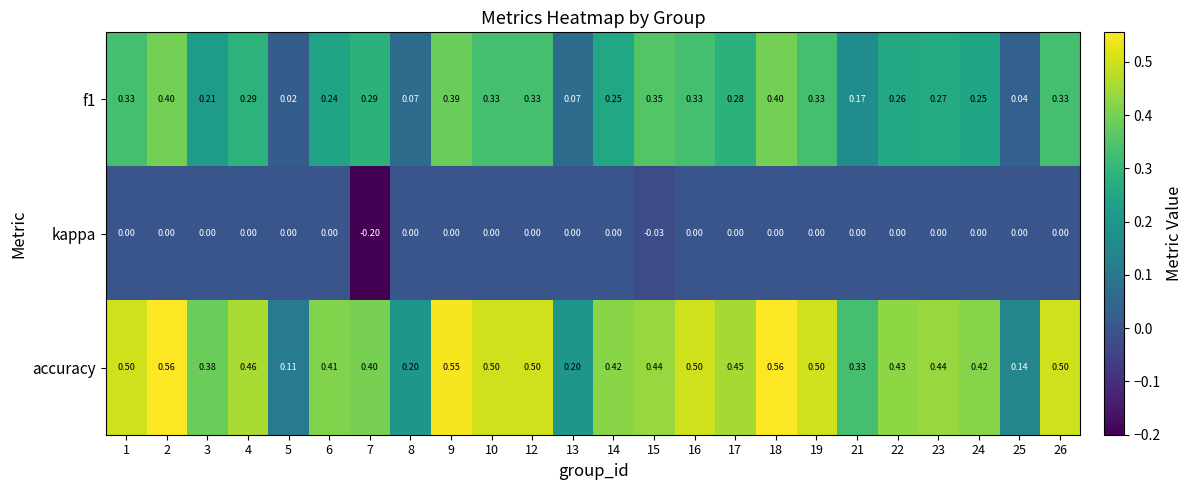

Which series has the largest range (max minus min)?

accuracy